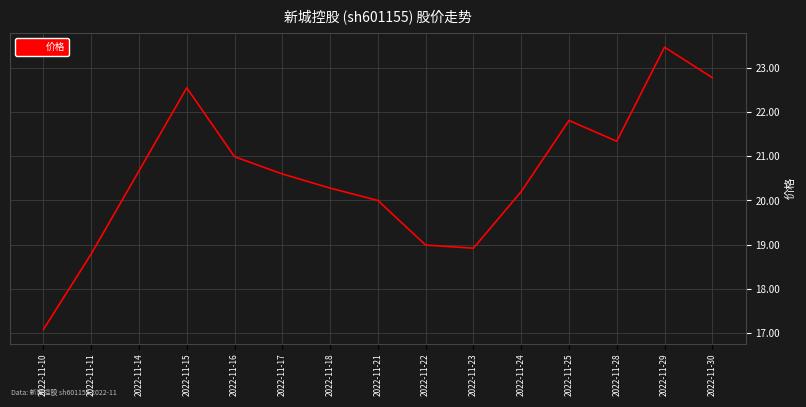

What value does the data have at 2022-11-14?

20.7